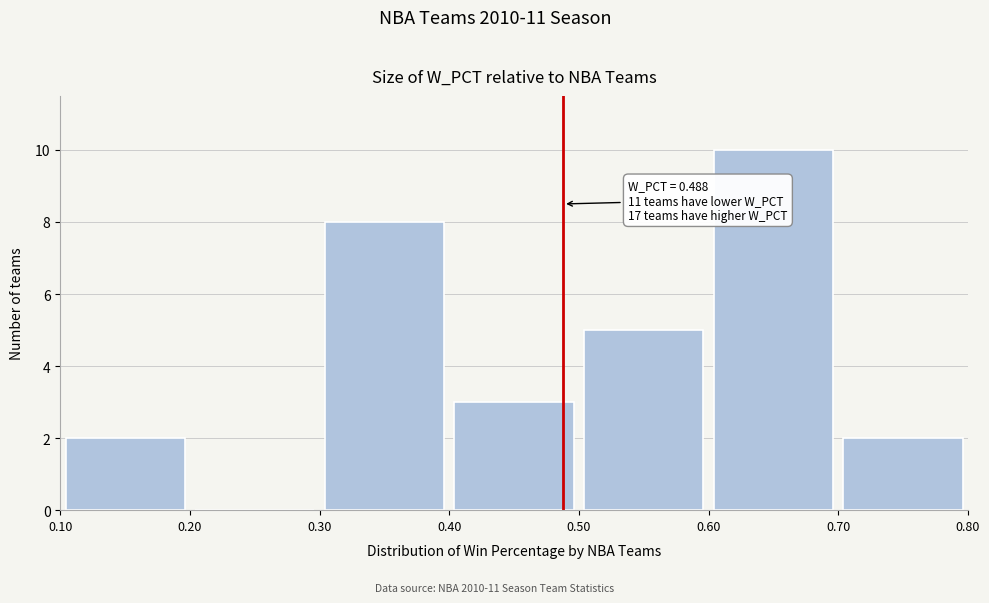

Which range on the x-axis has the tallest bar?

0.60 to 0.70